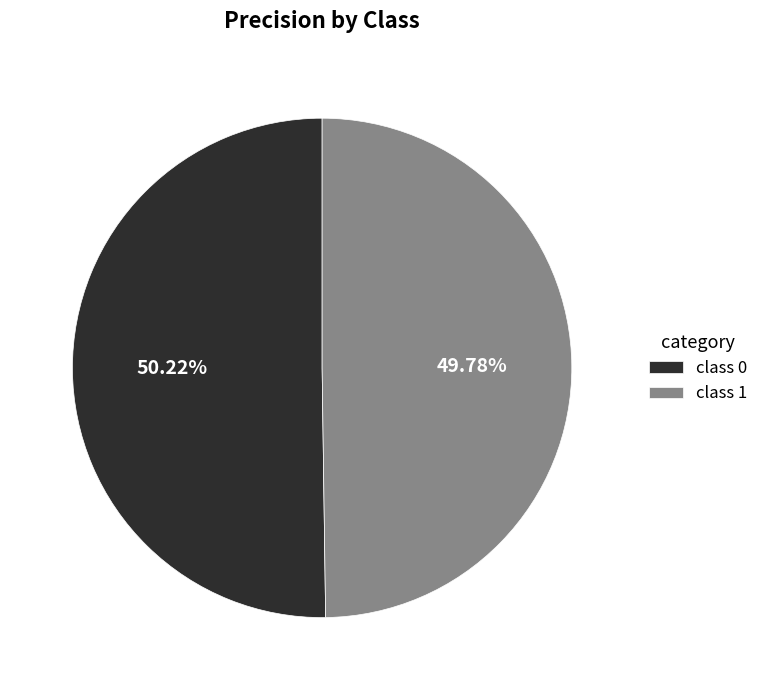

Is the sum of class 1 and class 0 greater than half?

Yes